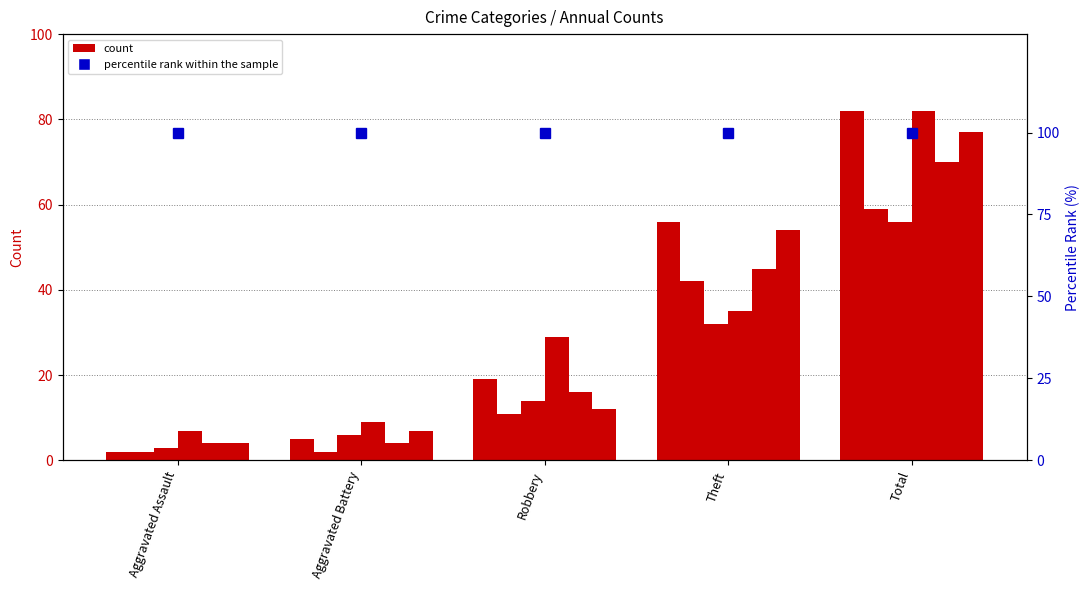

Where is 2019 nearest to the value 40?

Theft